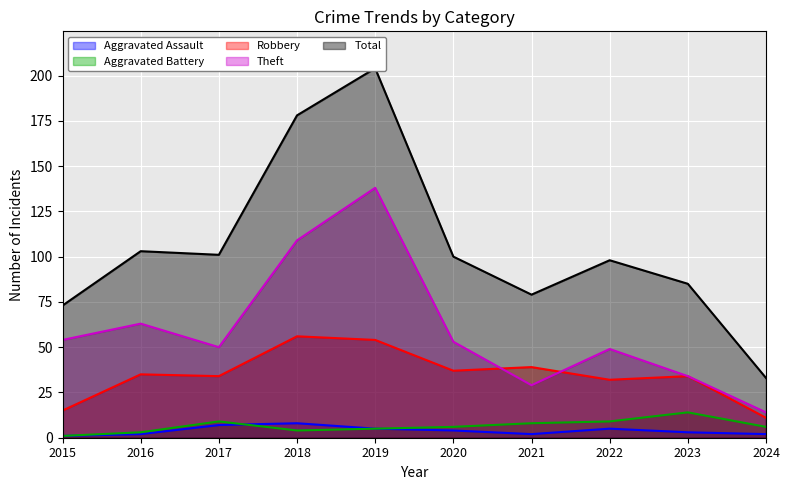

What is the difference between the maximum and minimum values in the Aggravated Battery series?

13